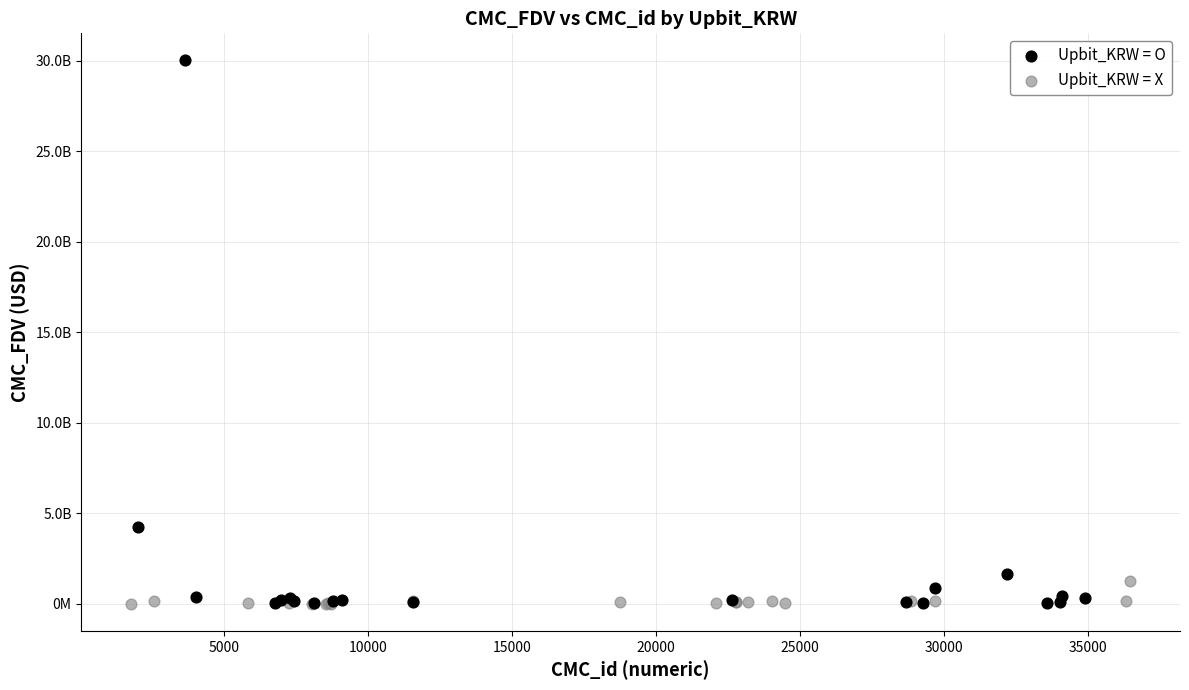

Which series has the largest Y range (max minus min)?

Upbit_KRW = O